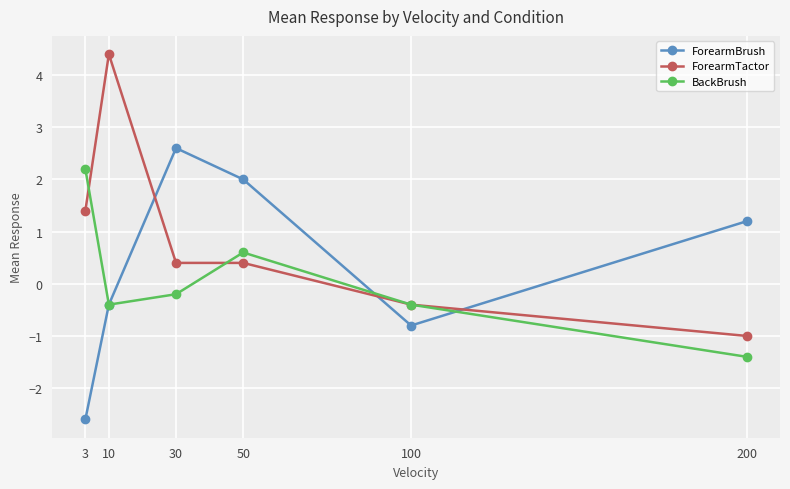

What is the value of the ForearmTactor point at the 6th from the left?

-1.0